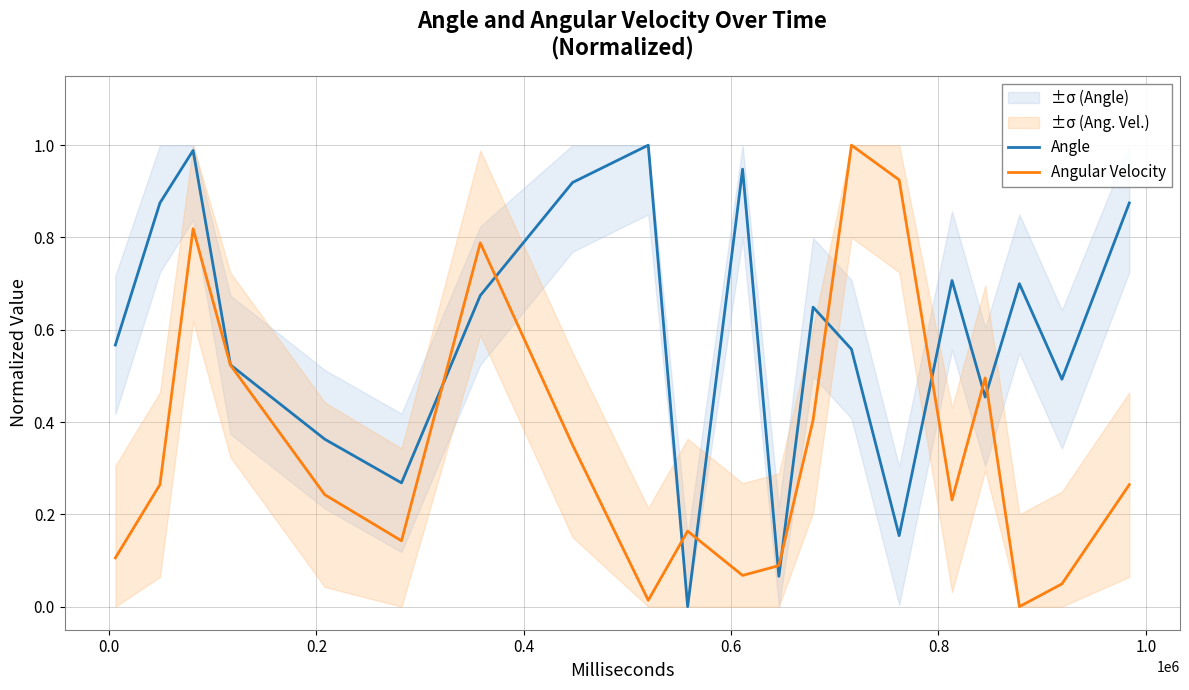

What is the maximum value for Angle?

1.0